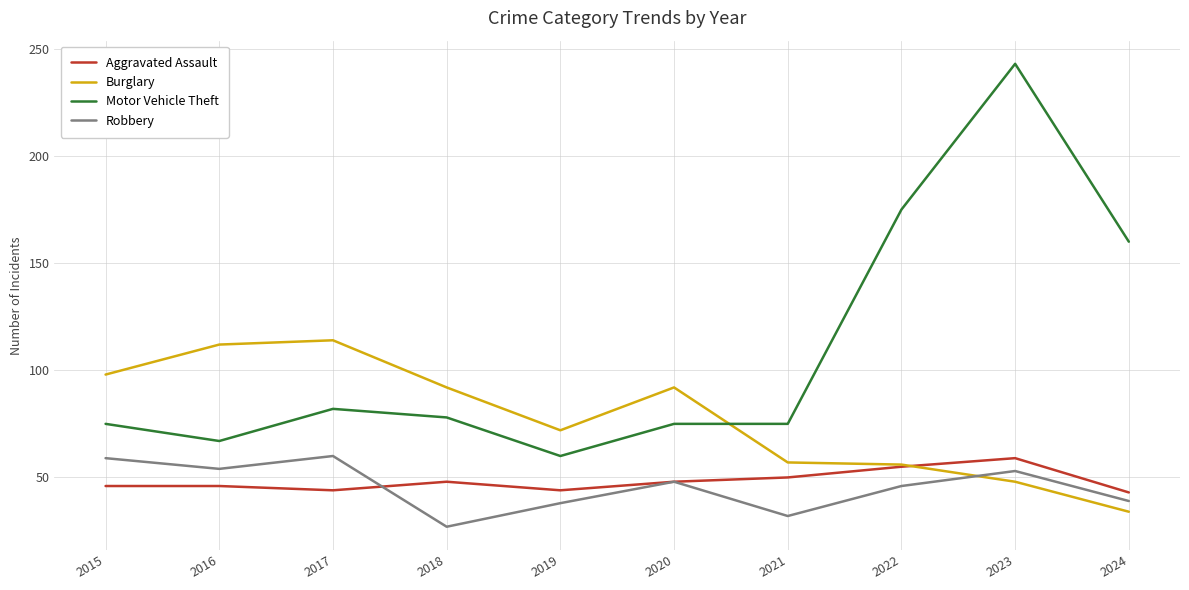

What is the difference between the highest and lowest values at 2021?

43